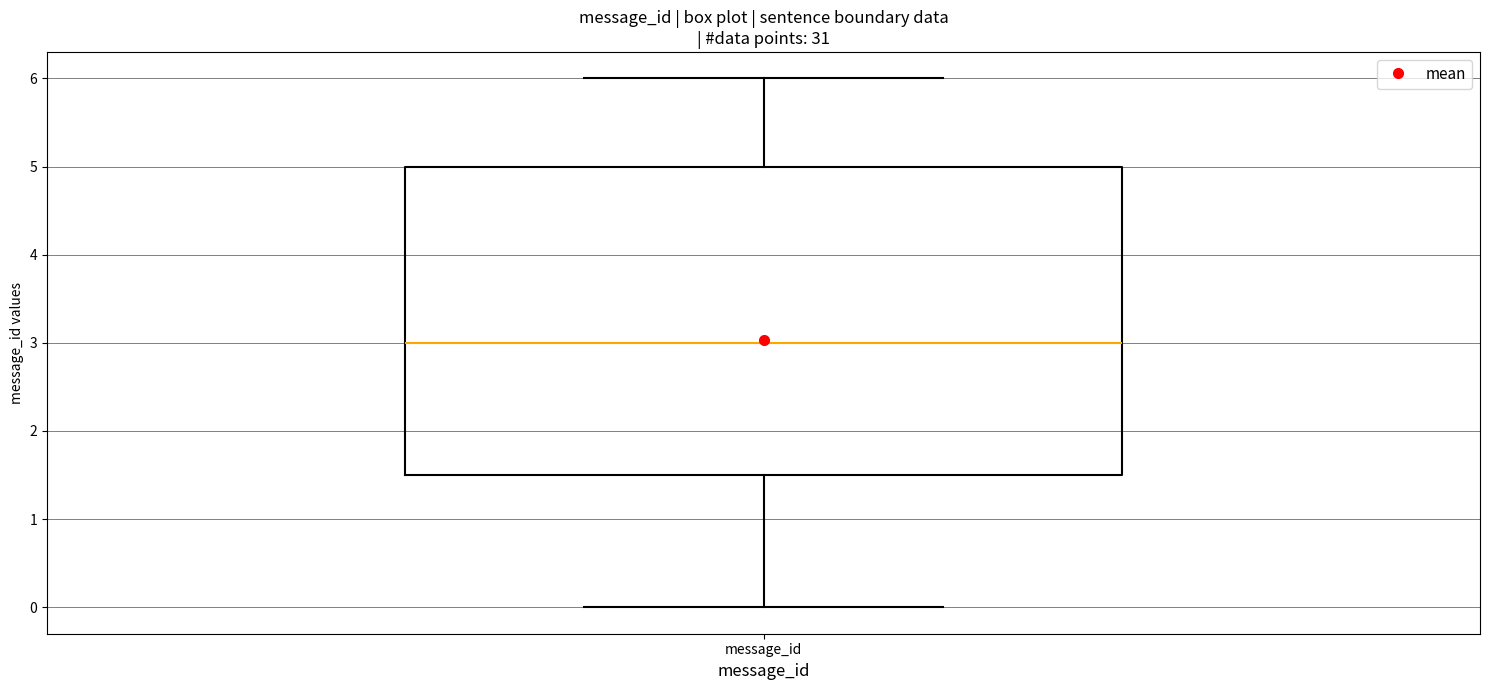

Where is the upper edge of the box for message_id on the y-axis? The values are not printed on the chart, so give them approximately, as read against the axis.

5.0